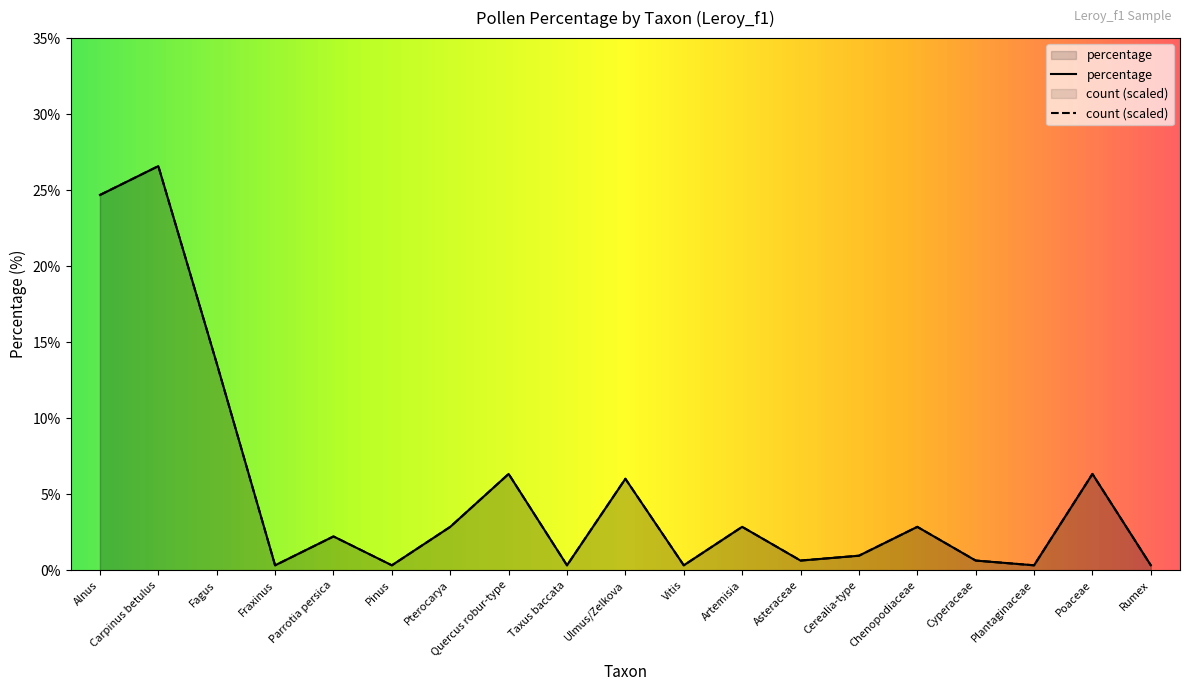

List the series in order of their peak value, lowest first.

percentage, count